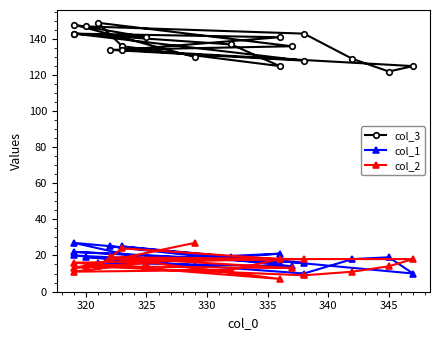

How many data points in col_3 are less than 136?

8